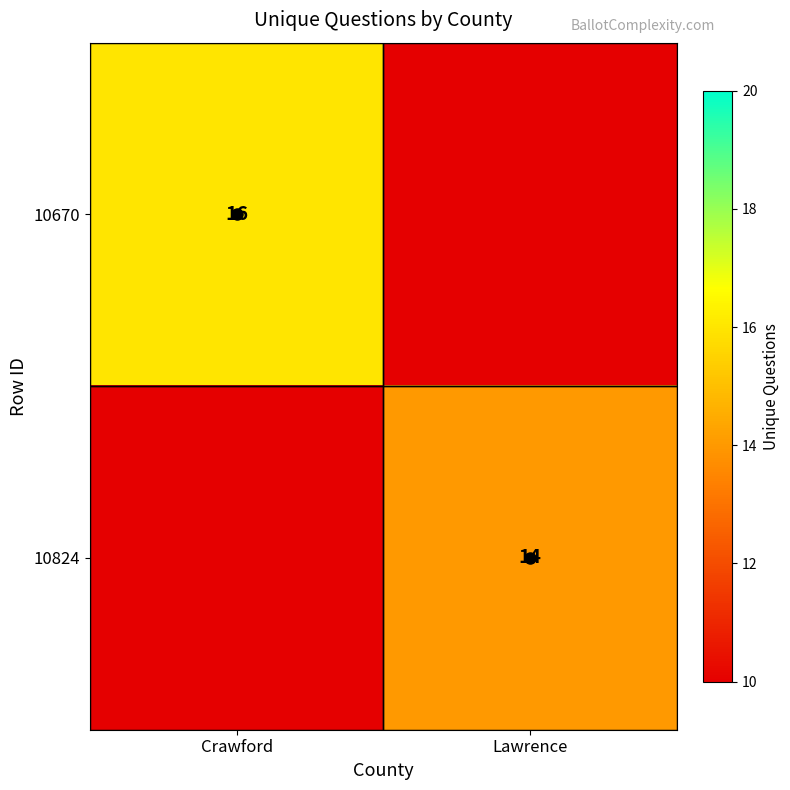

How many distinct data groups are displayed?

2